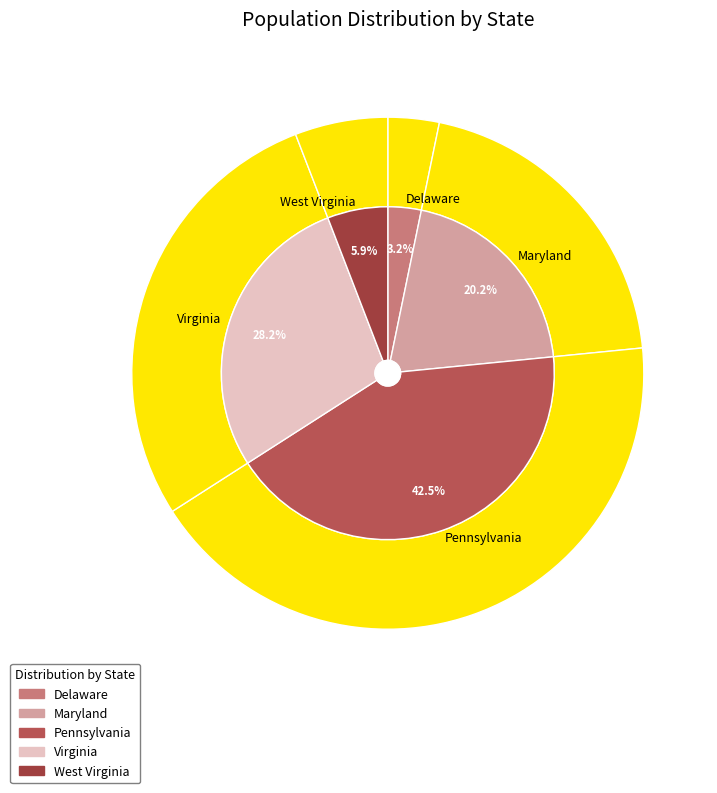

To the nearest percent, what is the difference between the Virginia and Pennsylvania slice percentages?

14%